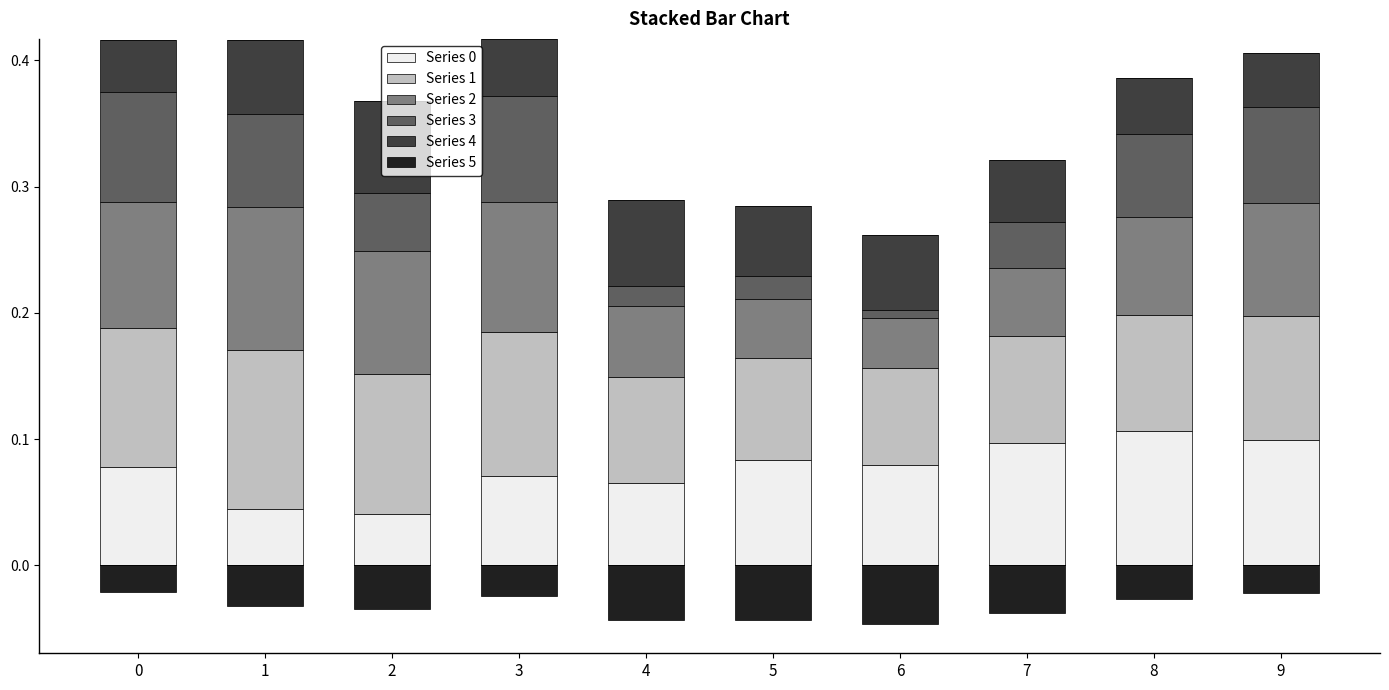

The Series 0 series shows 0.2 at 8. True or false?

False